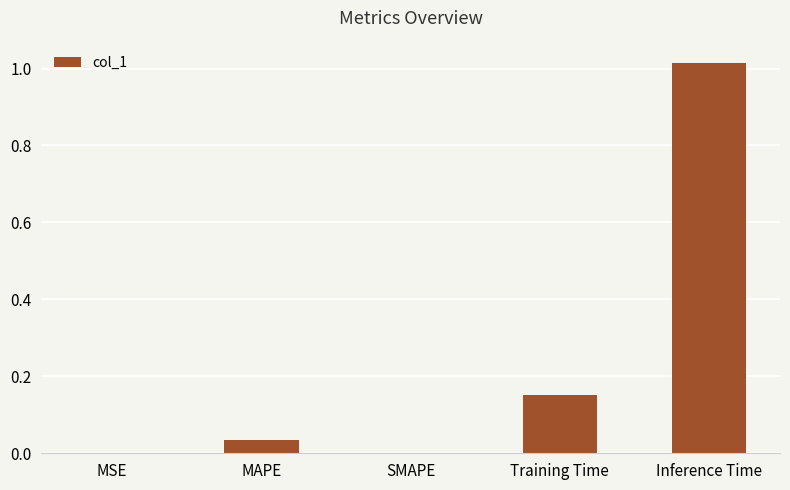

What is the change in value from SMAPE to Inference Time?

+1.0